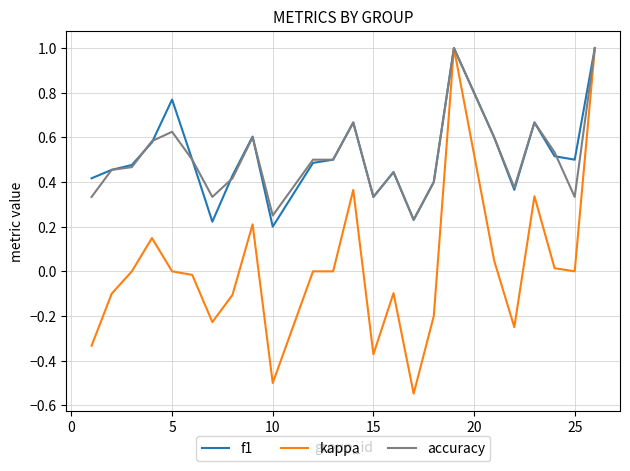

Which series has the widest spread of values?

kappa